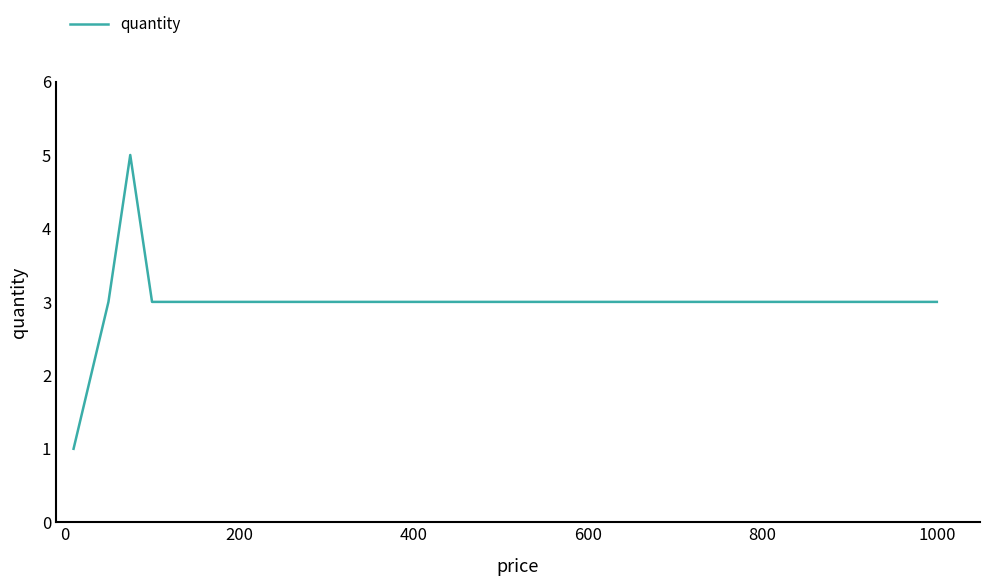

What is the maximum value shown in the chart?

5